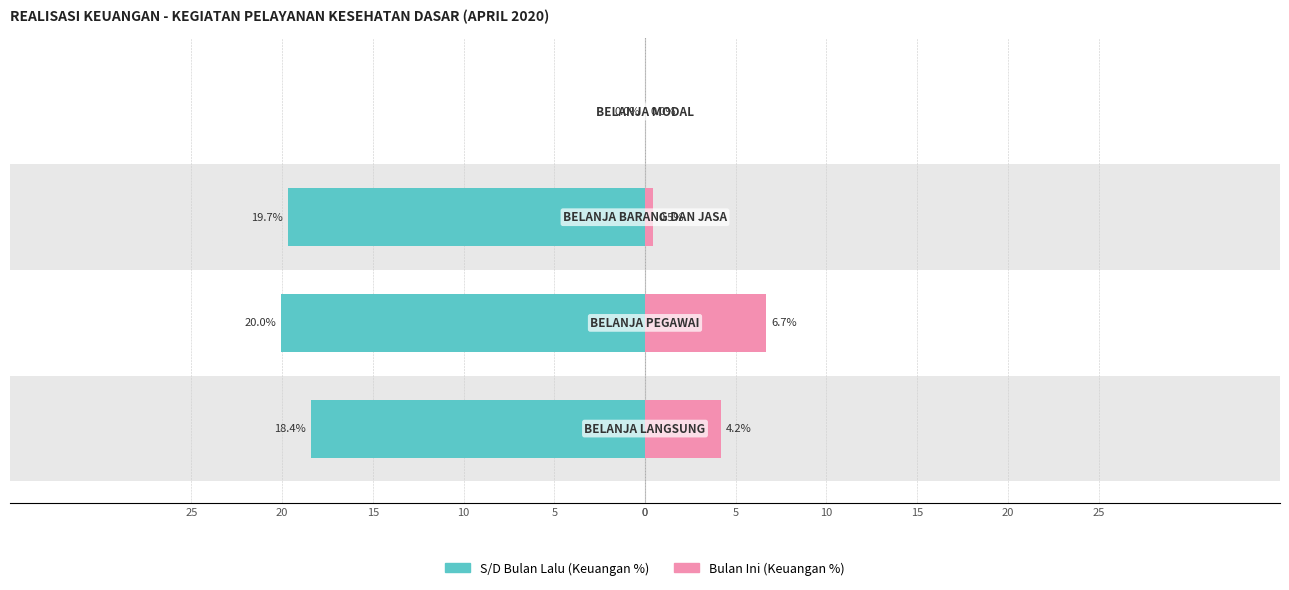

How many bars are there in each group?

2